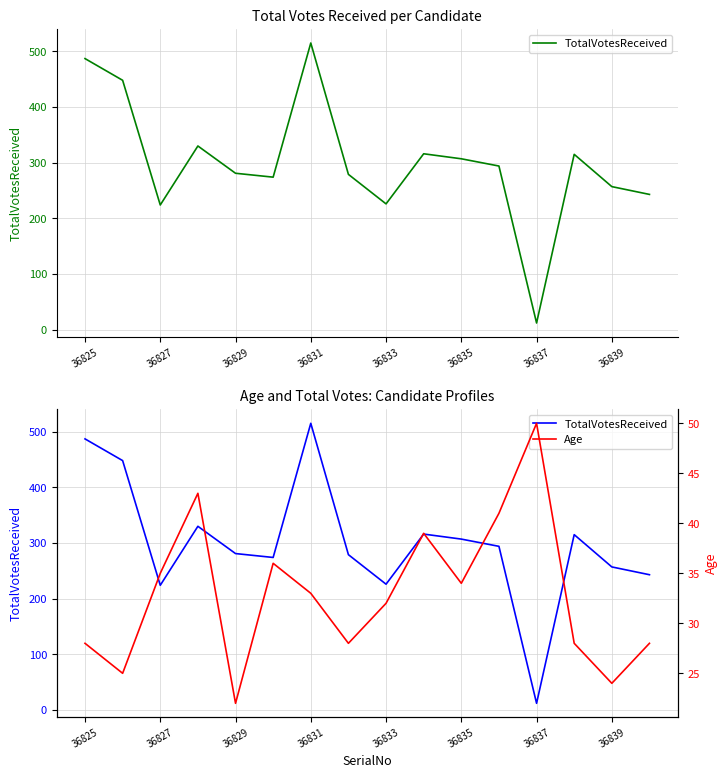

Which series has the widest spread of values?

TotalVotesReceived